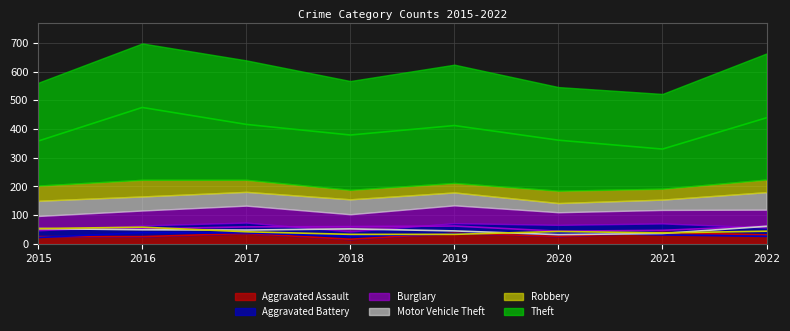

What is the value of the Theft point at the 2nd from the left?

475